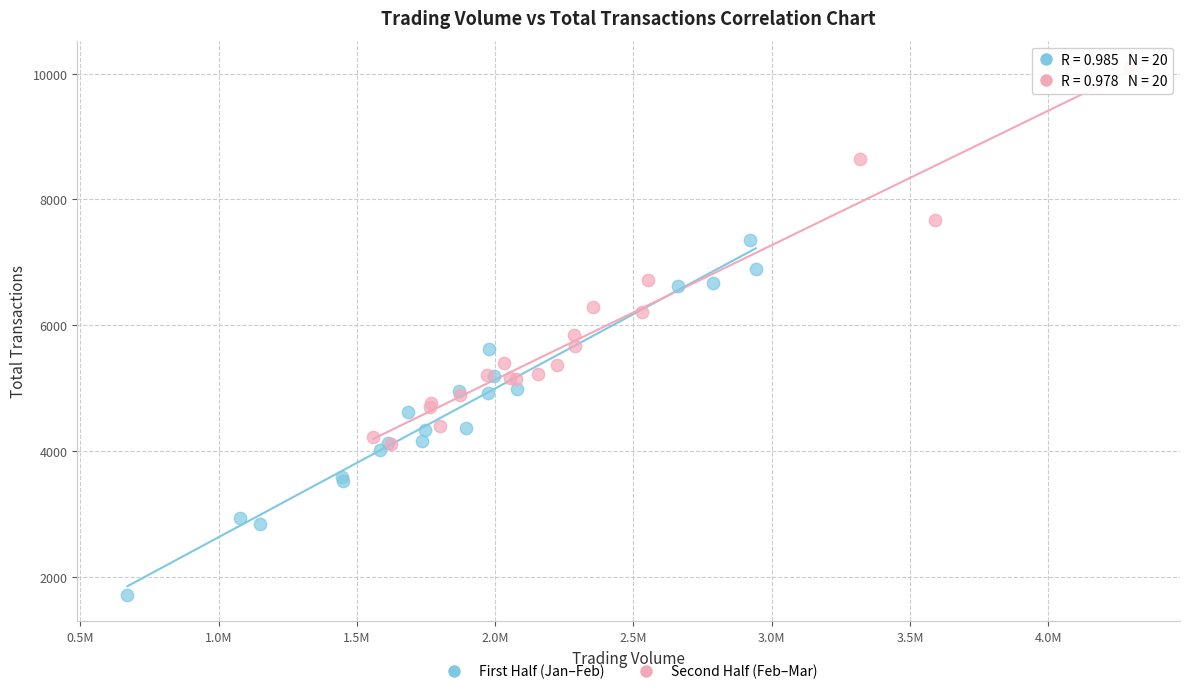

Which series has the largest Y range (max minus min)?

Second Half (Feb–Mar)